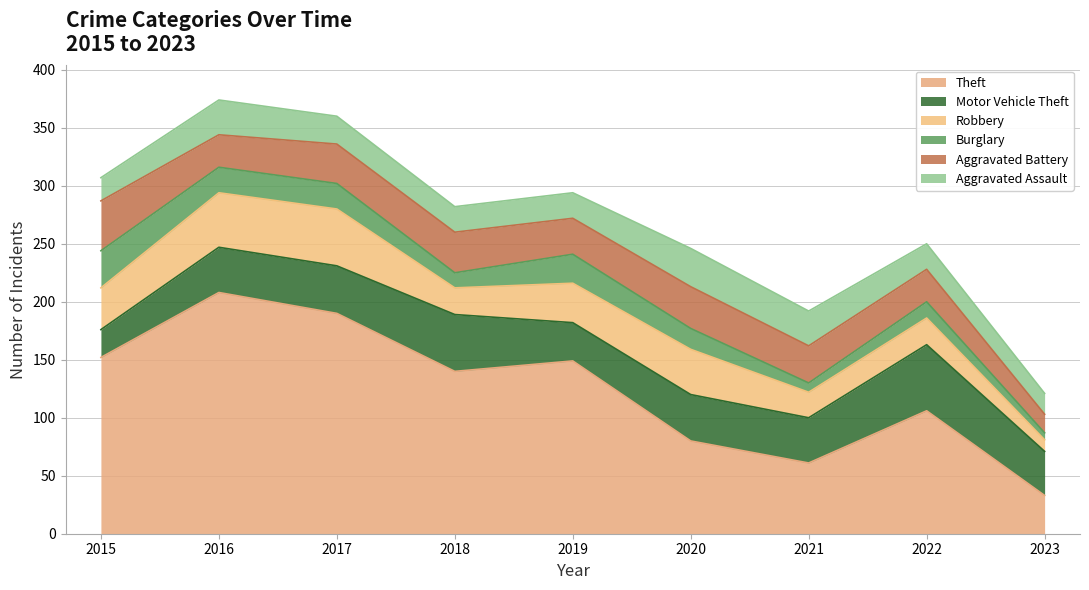

True or false: Burglary and Aggravated Battery cross at least once.

False